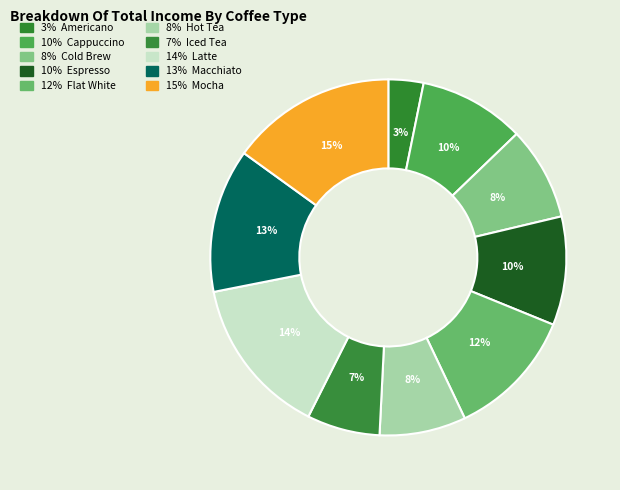

Rank the categories by value from highest to lowest.

Mocha, Latte, Macchiato, Flat White, Espresso, Cappuccino, Cold Brew, Hot Tea, Iced Tea, Americano